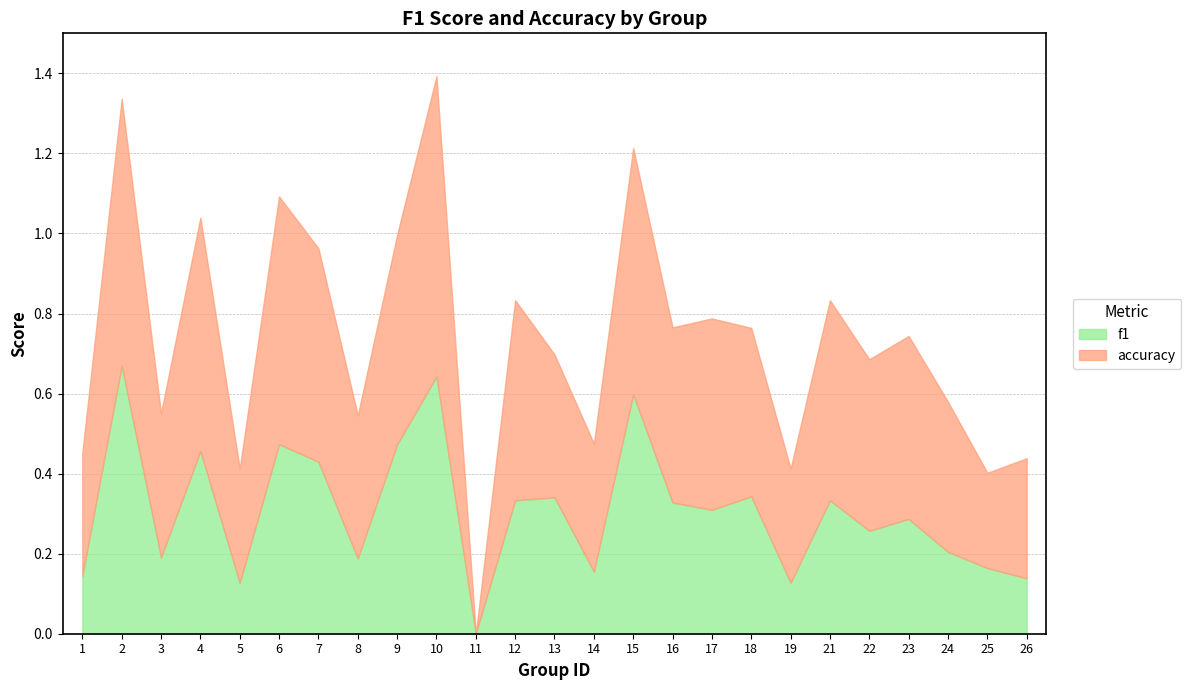

The f1 series shows 0.4 at 22. True or false?

False